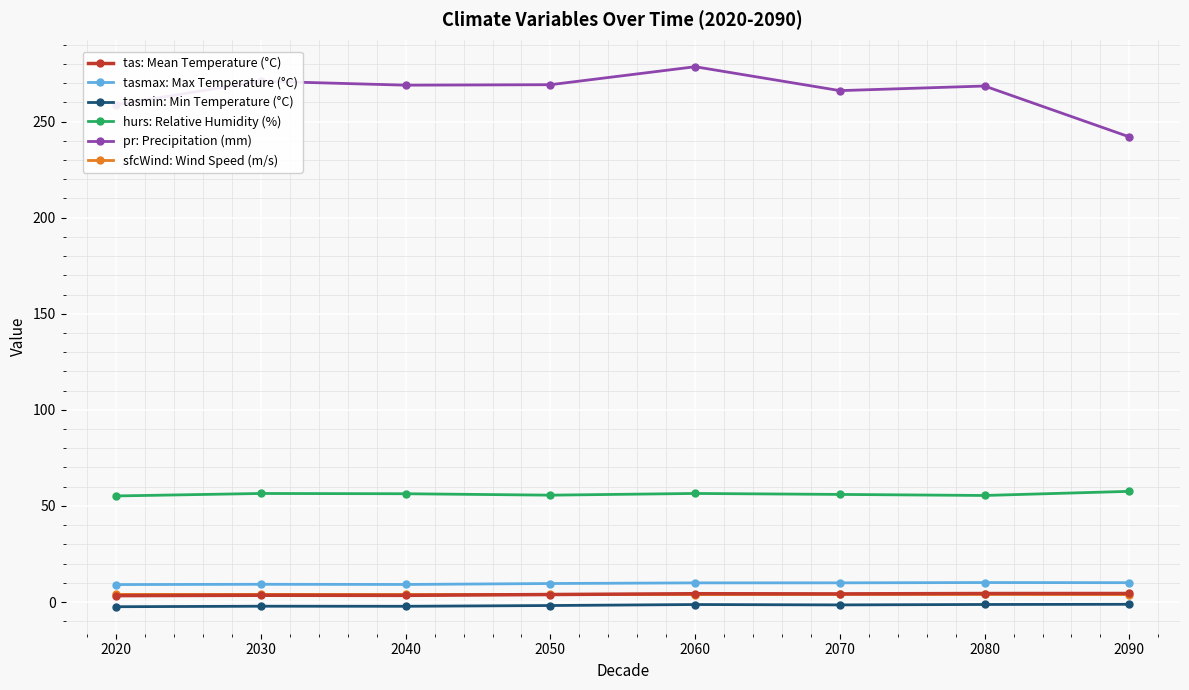

Between 2060 and 2090, which series saw the biggest shift?

pr: Precipitation (mm)